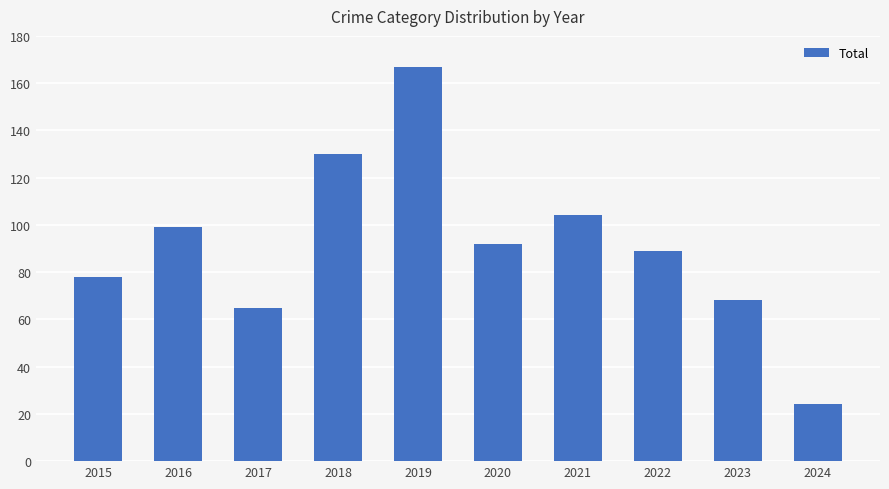

What is the difference between the maximum and minimum values?

143